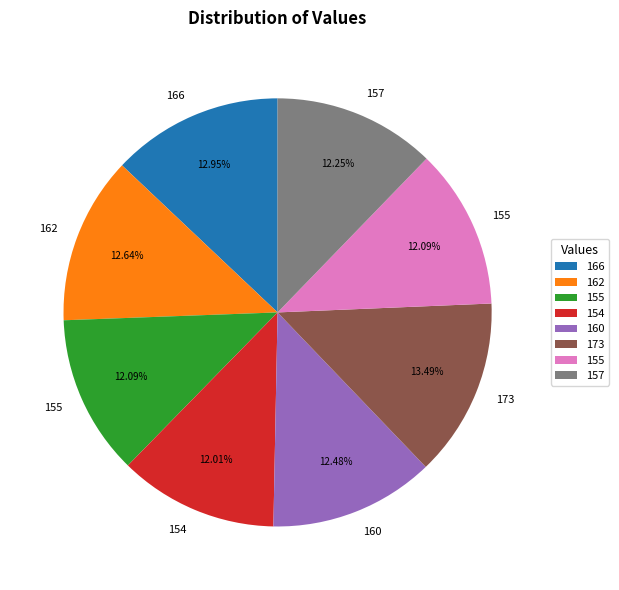

Is there a majority slice in this chart?

No